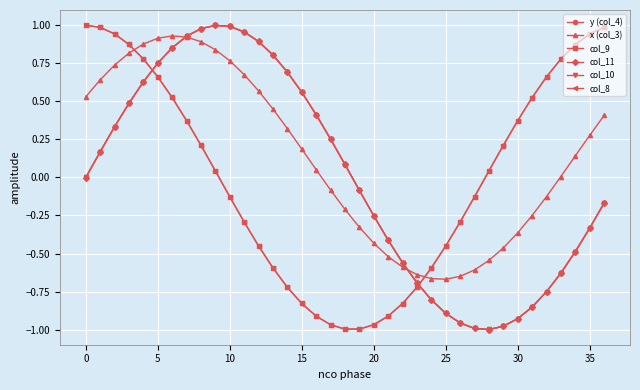

Which series has the largest total across all categories?

x (col_3)